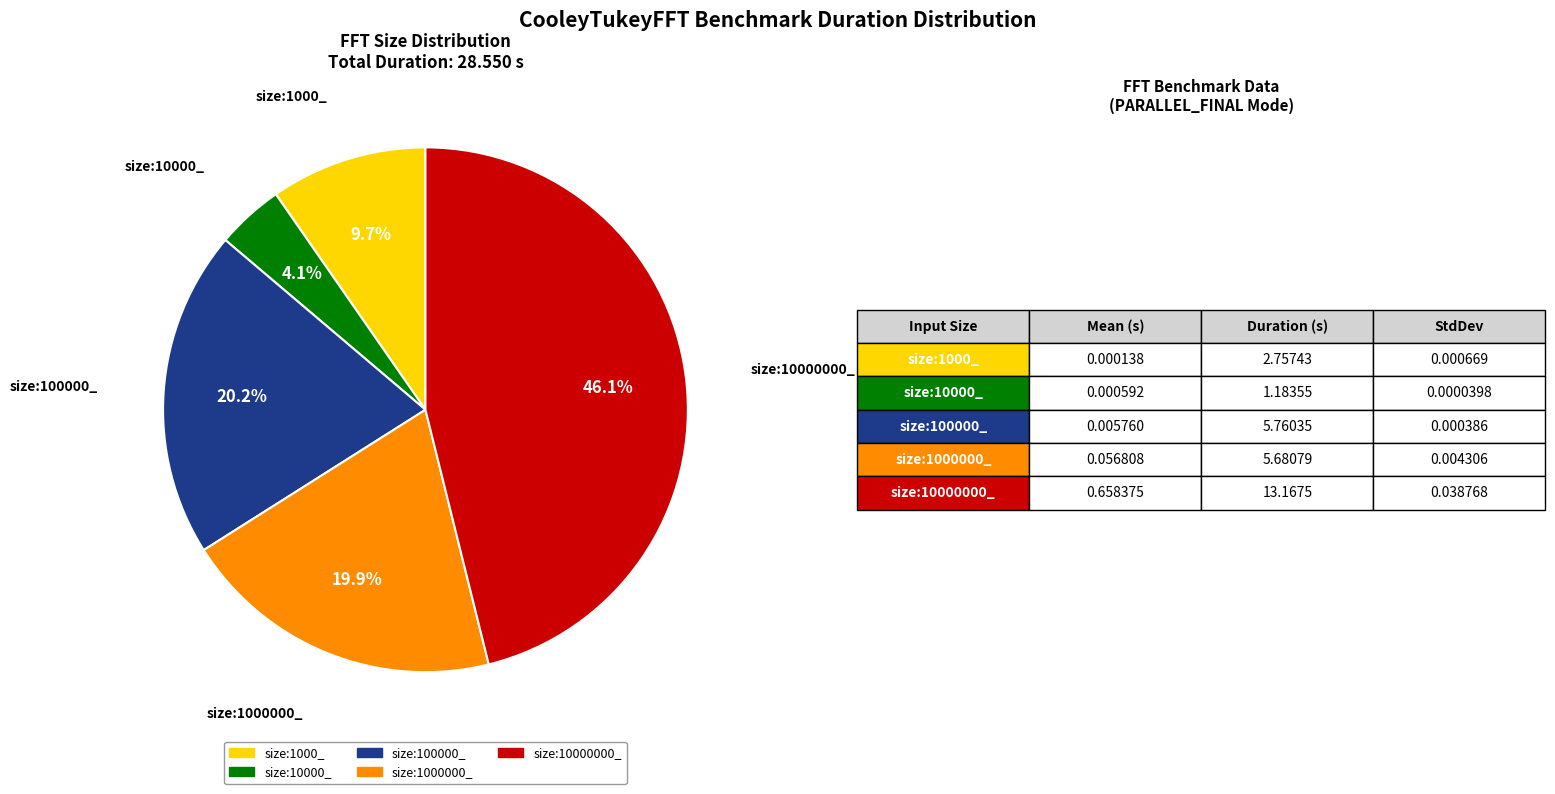

Which slice is the smallest?

size:10000_